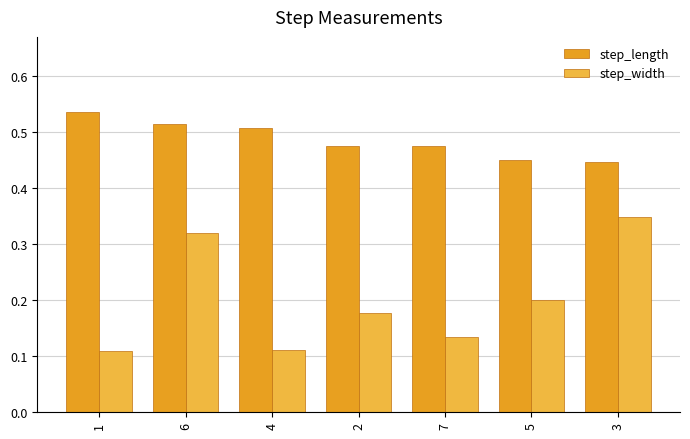

True or false: step_length has a value of 0.1 at 3.

False